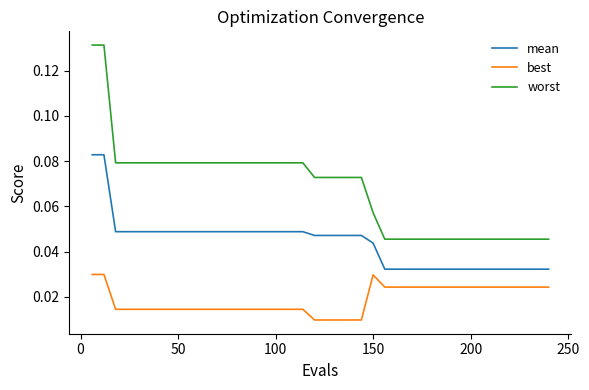

True or false: worst and best intersect in this chart.

False